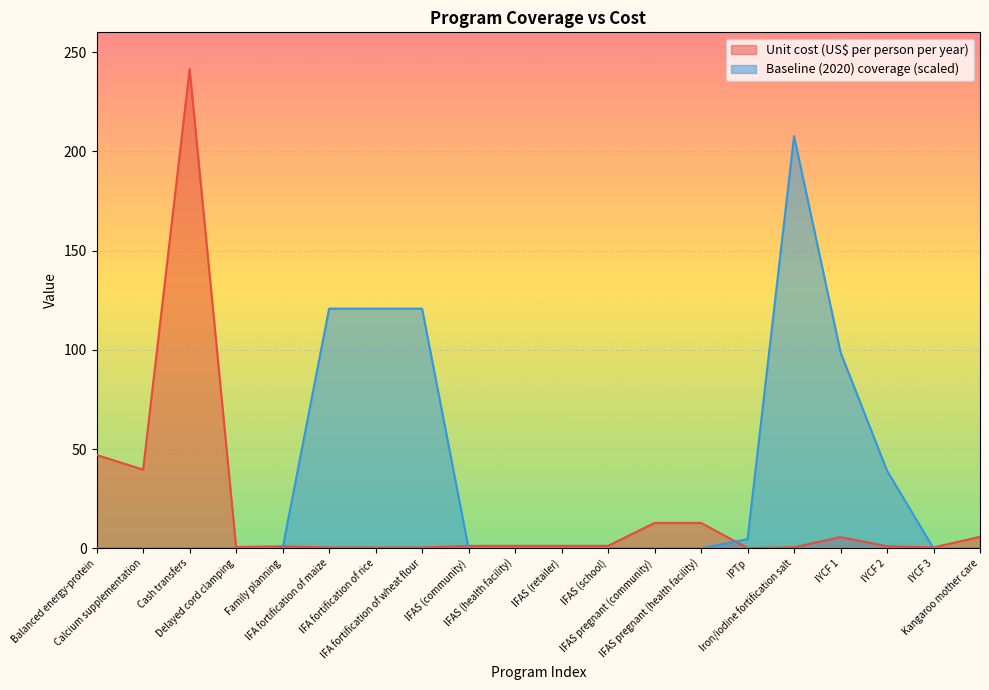

What is the spread (max minus min) of values at IFA fortification of wheat flour?

120.4